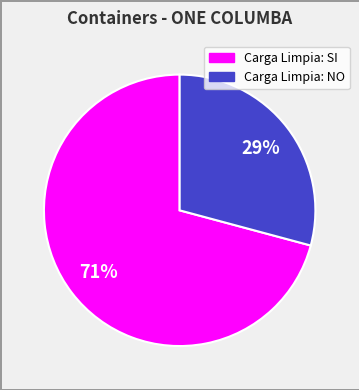

To the nearest percent, what is the average slice percentage?

50%